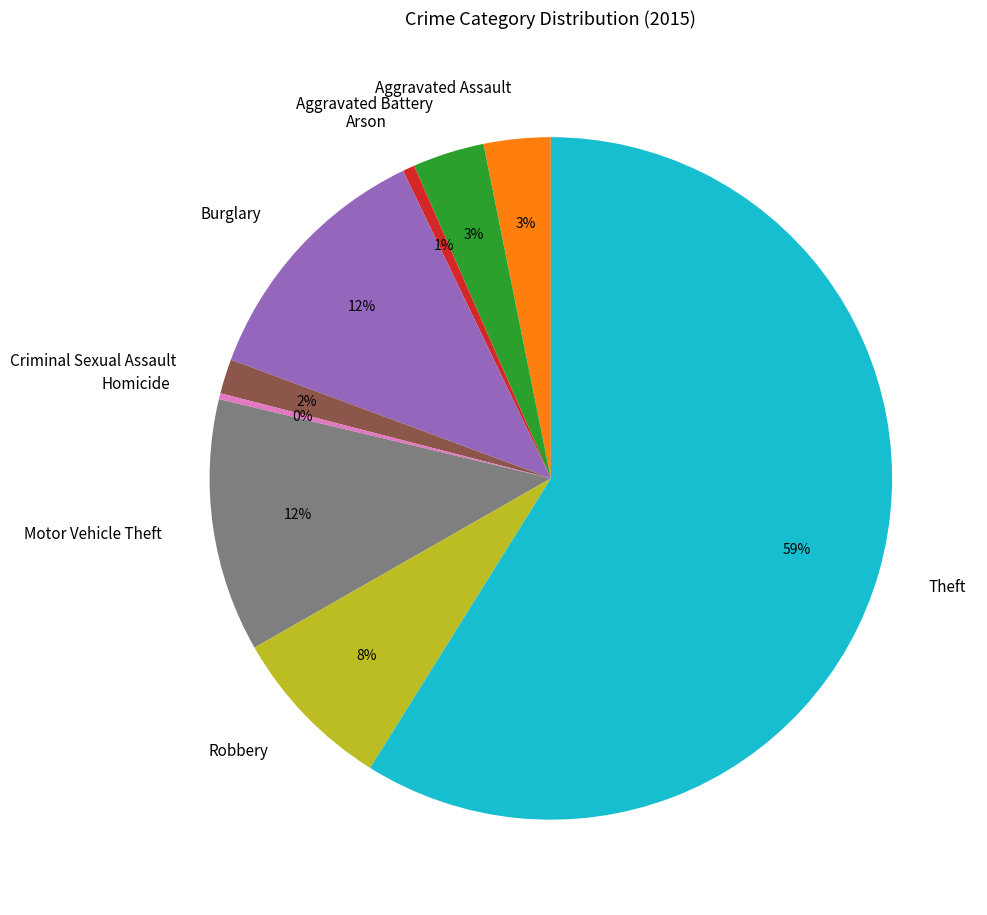

To the nearest percent, what portion does Motor Vehicle Theft represent?

12%